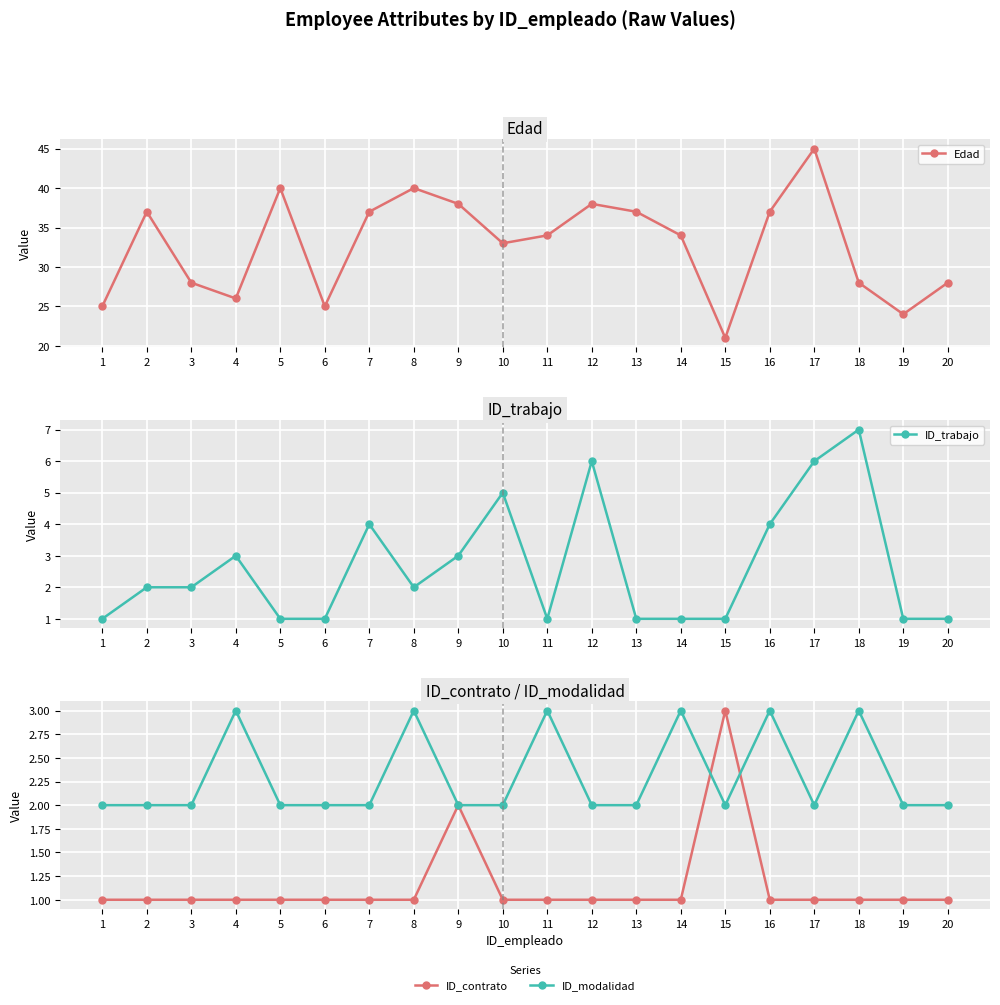

How many interior local peaks does the ID_contrato series have?

2